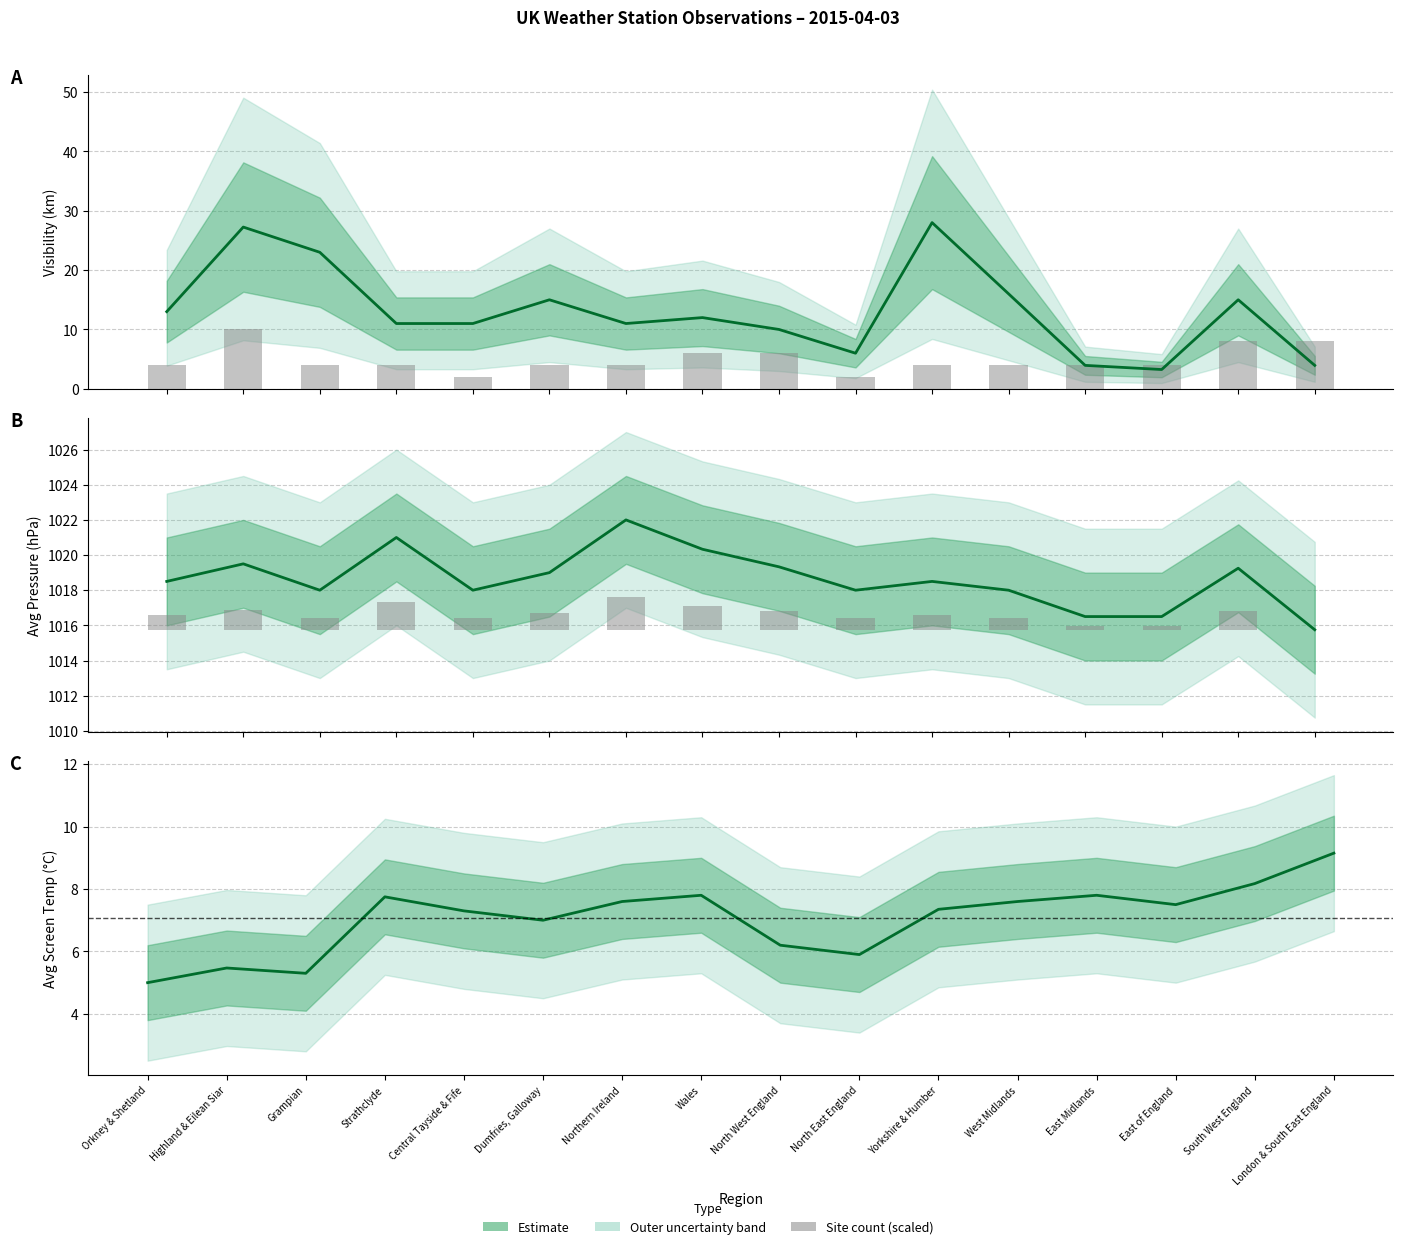

What is the sum of the avg_pressure values at avg_pressure and 13?

2035.0